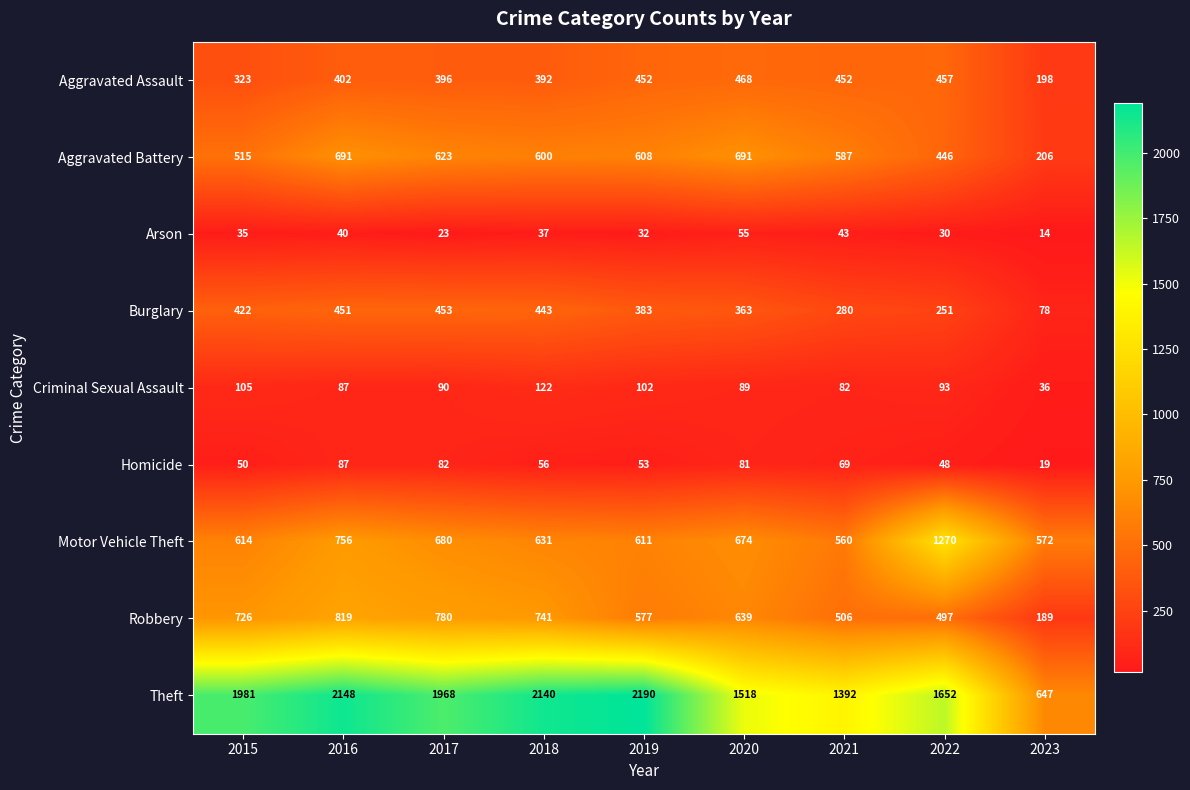

At how many categories does at least one series exceed 348?

9